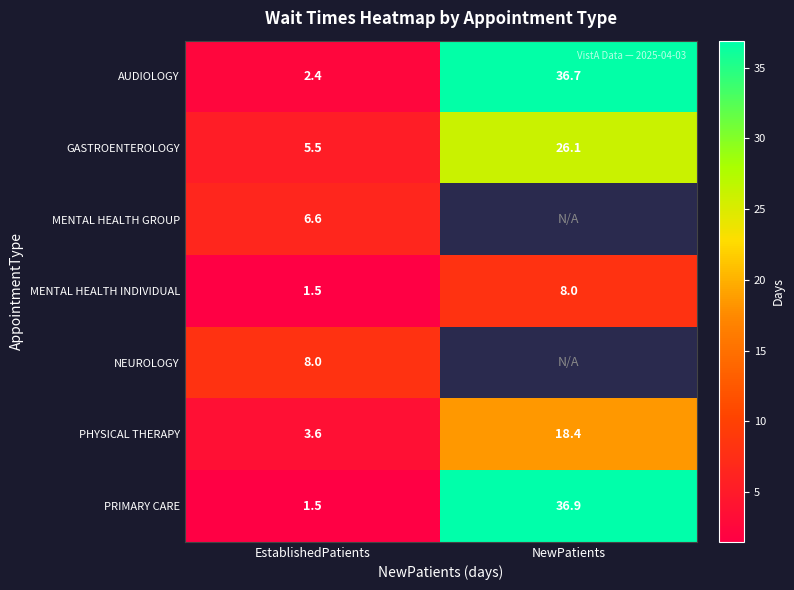

True or false: GASTROENTEROLOGY has a value of 26.1 at NewPatients.

True